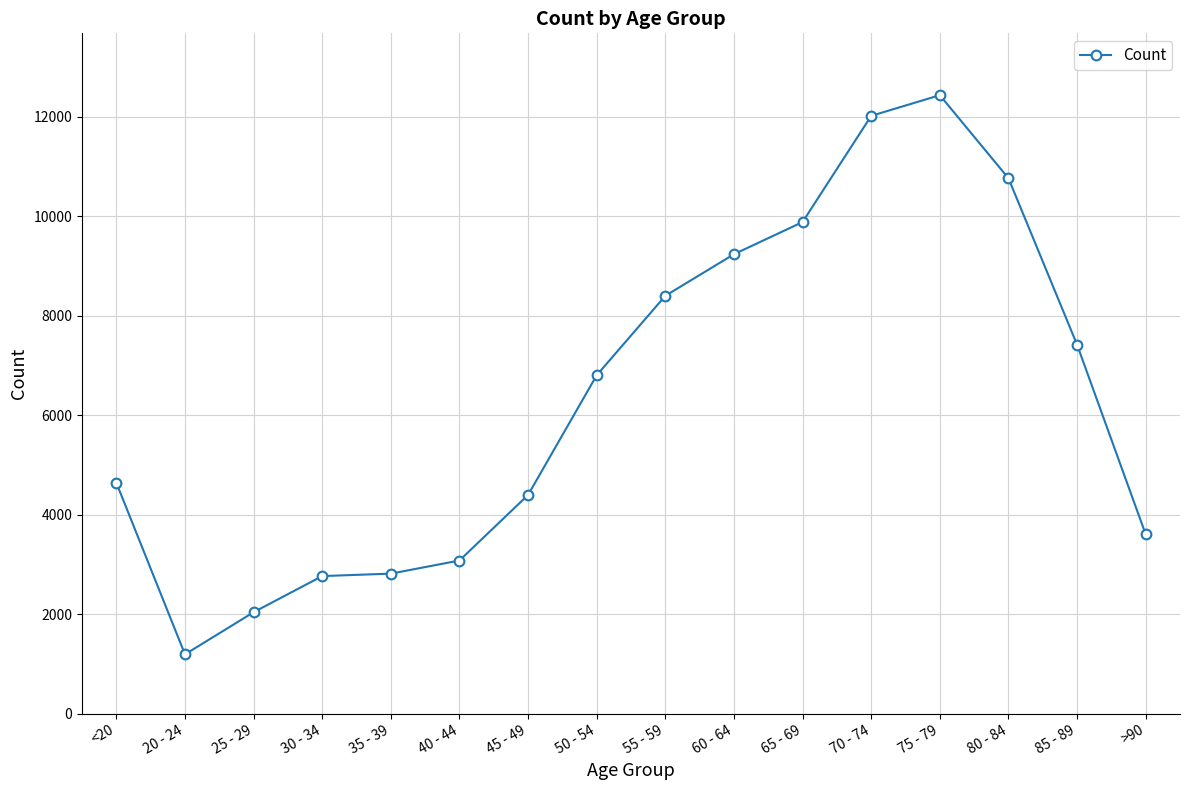

Does the chart display data point markers on the line(s)?

Yes